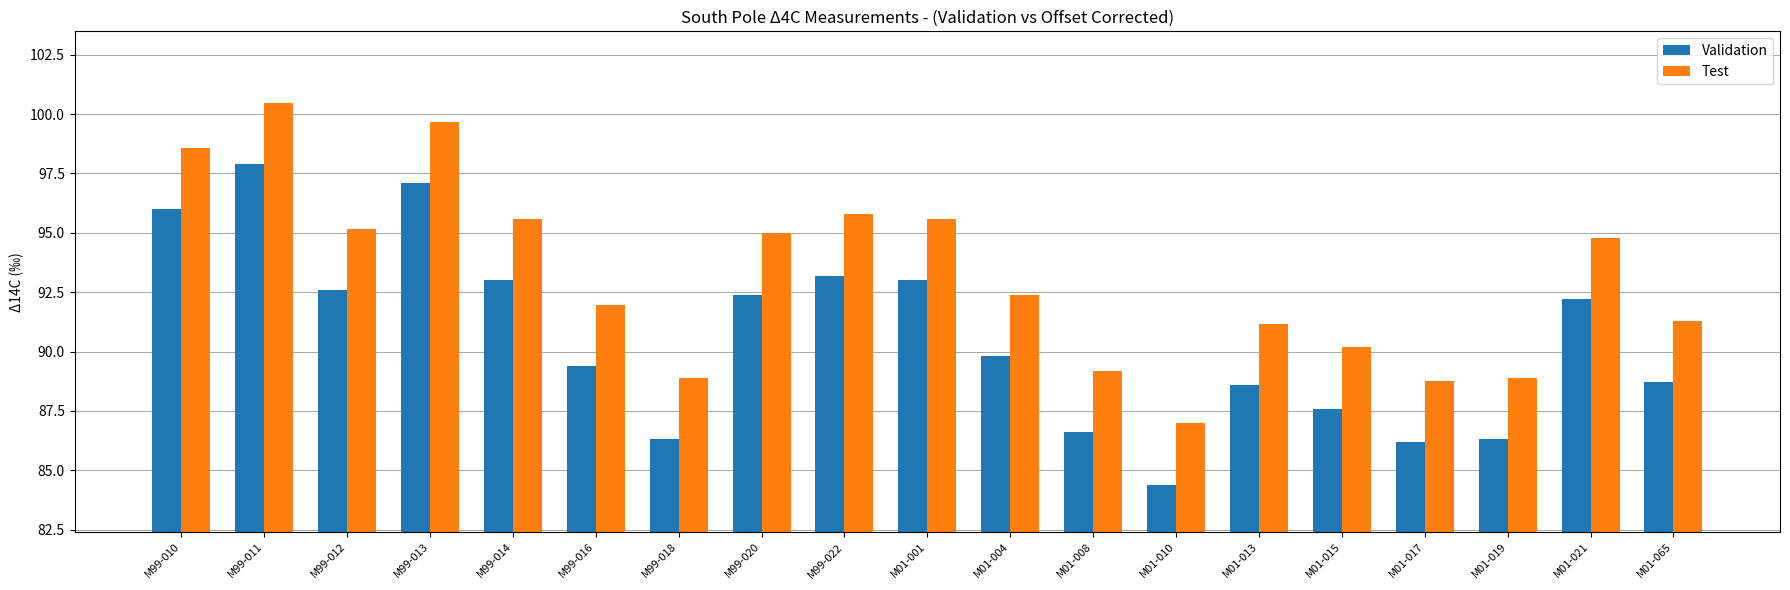

Which category has the lowest value in the Test series?

M01-010